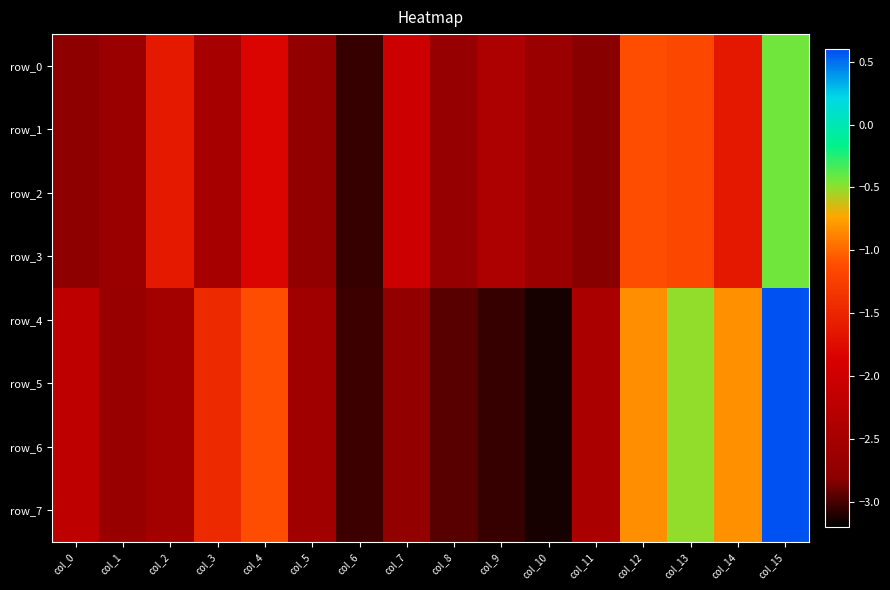

Where does the row_7 series first go above -2?

col_3